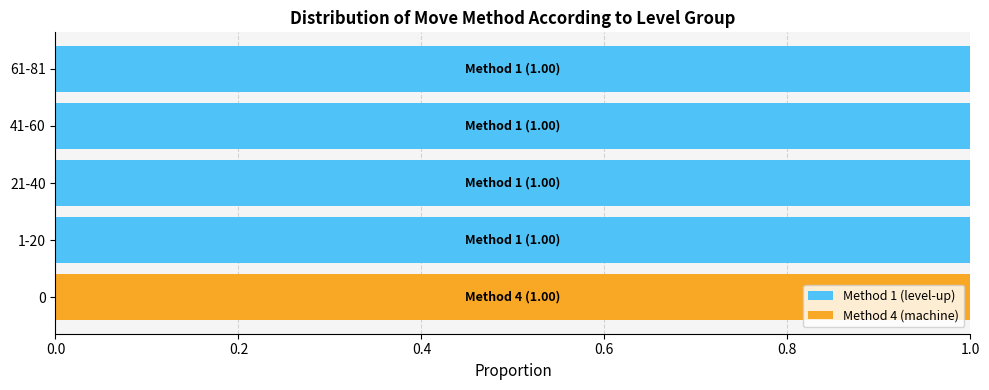

True or false: Method 1 (level-up) has a value of 1 at 61-81.

True